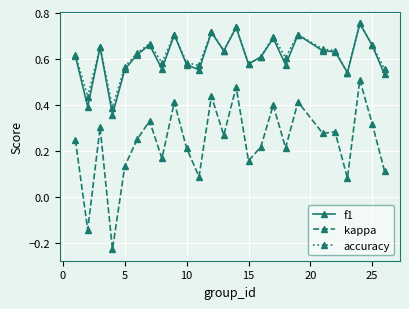

True or false: accuracy has more than 1 points higher than both neighbors.

True